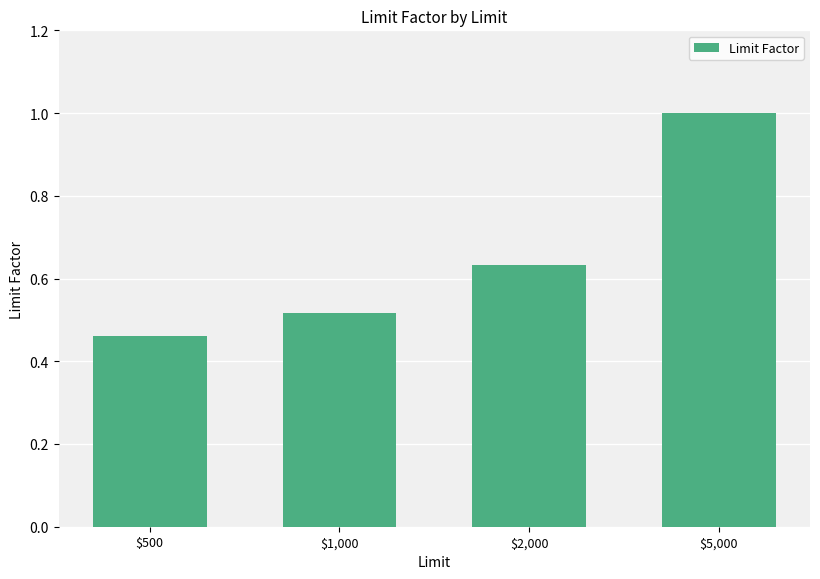

Where is the data nearest to the value 0?

$500